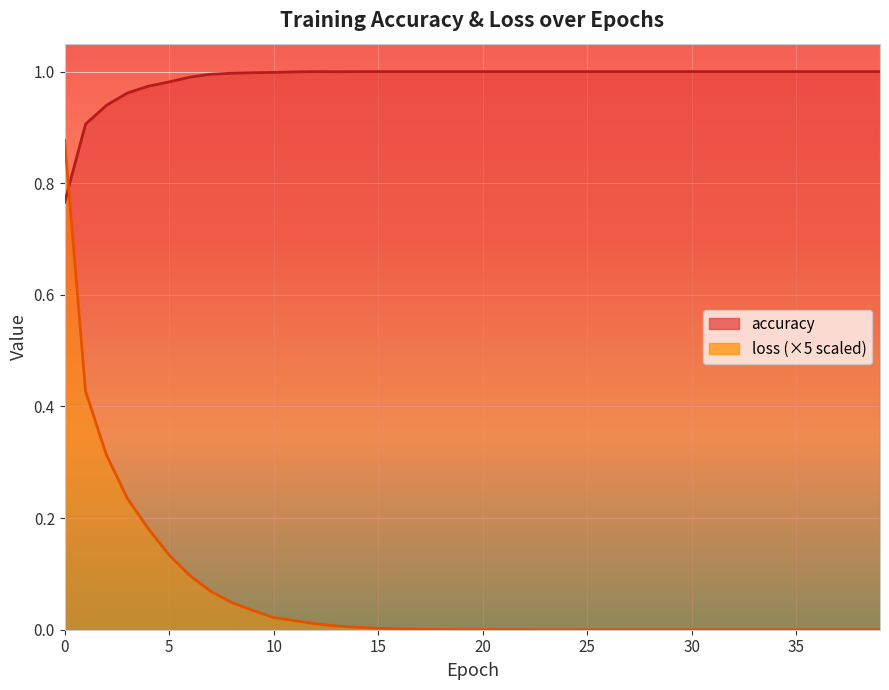

The accuracy series shows 1.0 at 12. True or false?

True